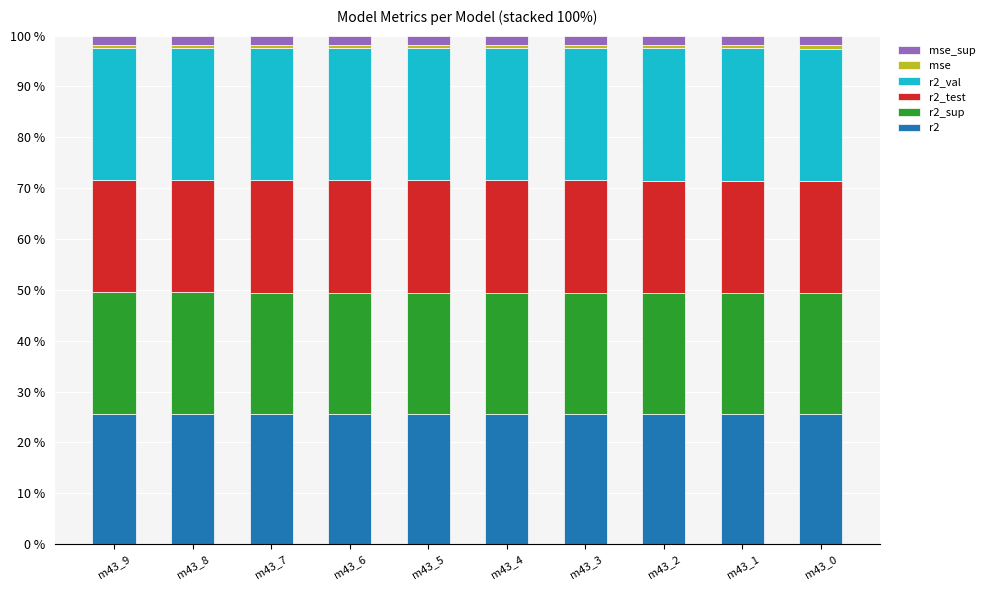

Are the bars grouped side by side (vs. stacked)?

No